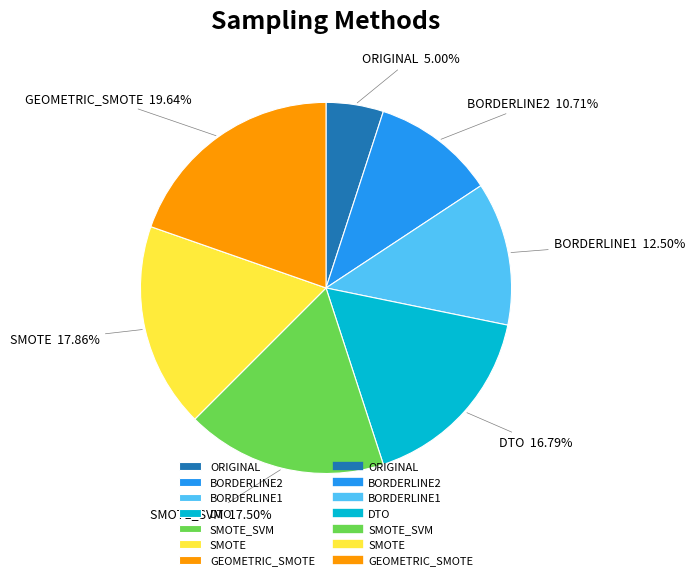

To the nearest percent, what is the difference between the largest and smallest slice percentages?

15%